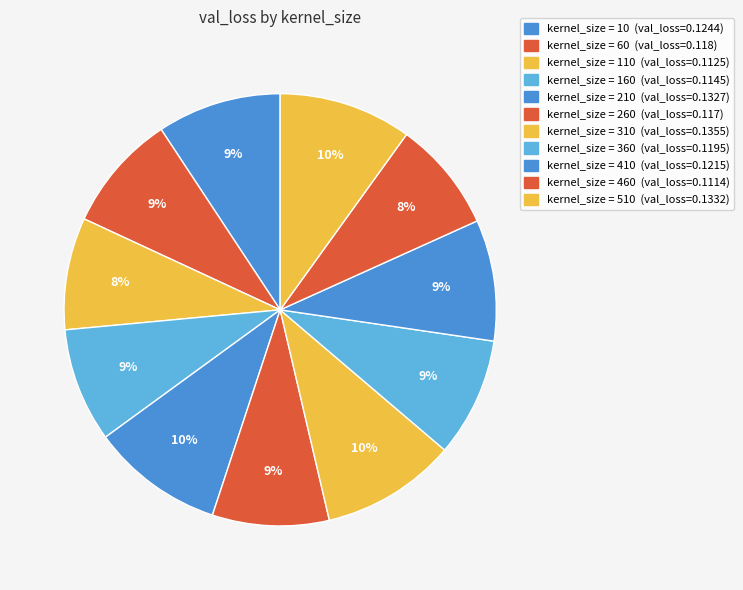

How many slices are in this pie chart?

11